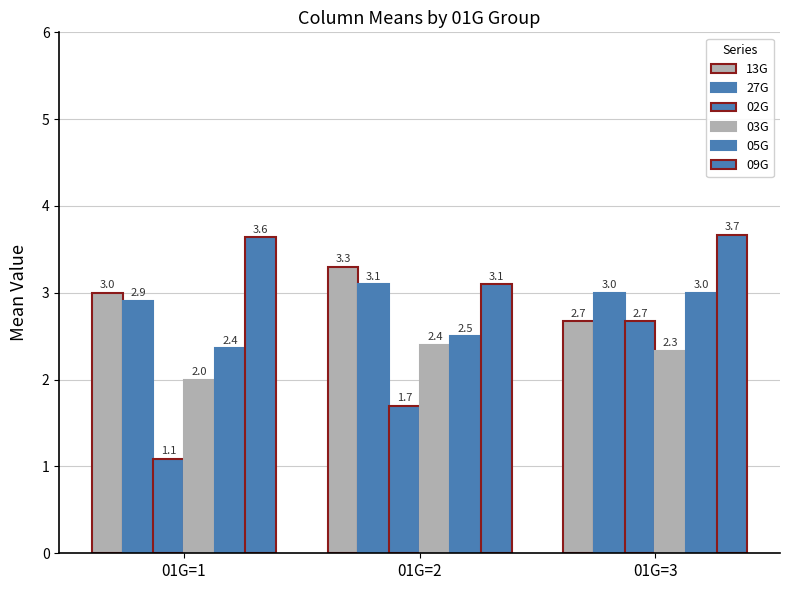

What value does the 02G series have at 01G=3?

2.7